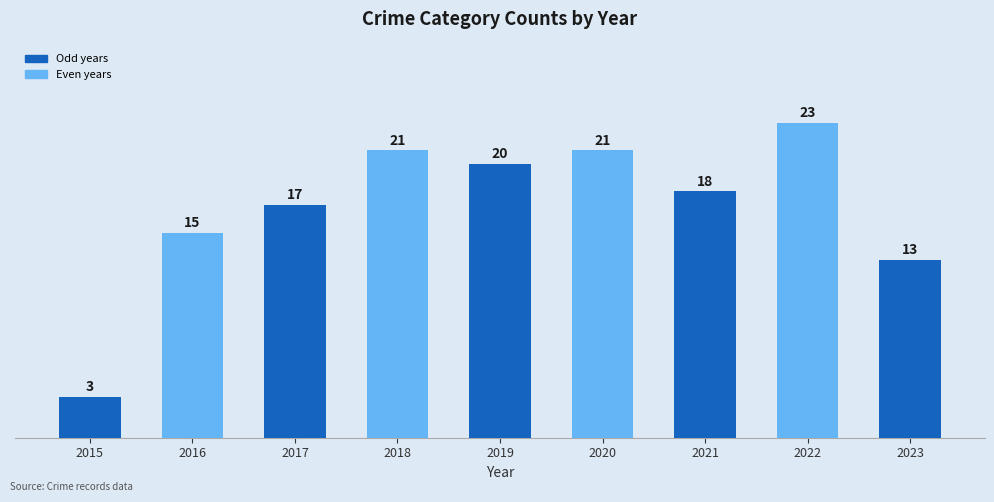

What is the change in value from 2017 to 2022?

+6